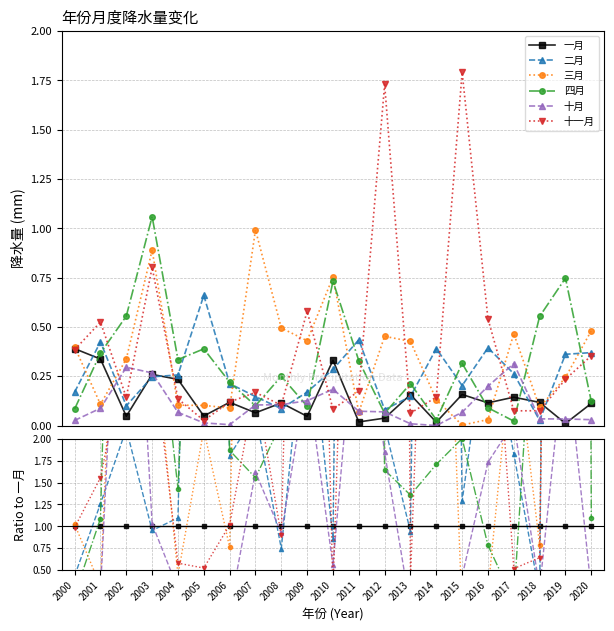

True or false: 三月 has a value of 3.1 at 2002.

False